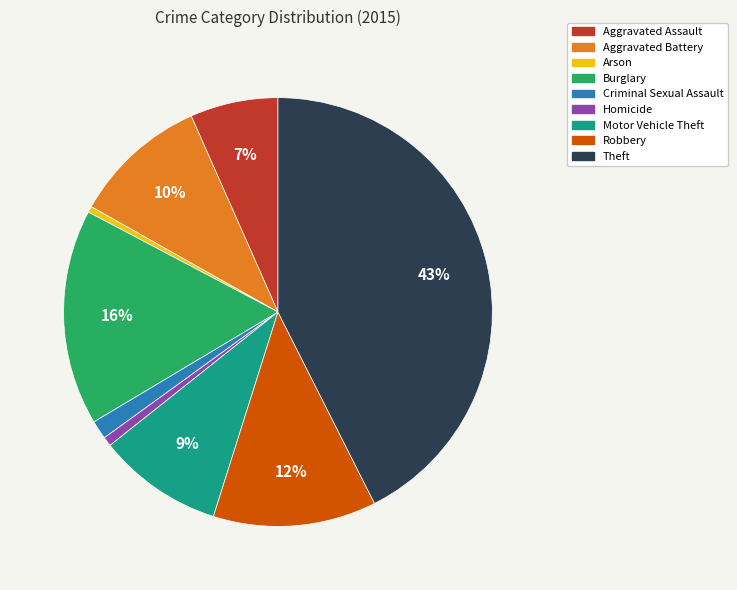

What is the largest slice in the pie chart?

Theft